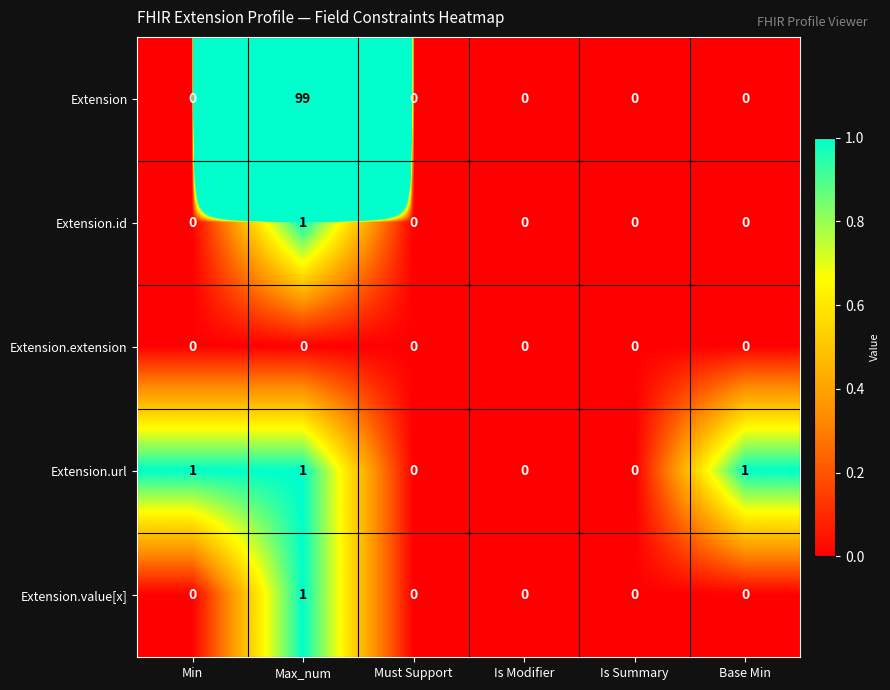

At which category is the sum across all series the highest?

Max_num